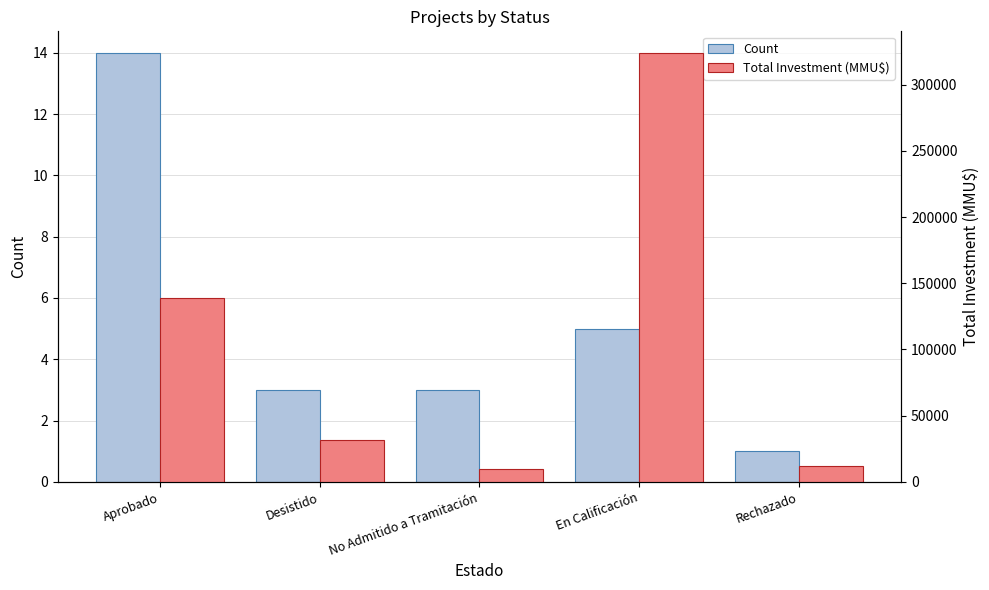

The Total Investment (MMU$) series shows 153172 at En Calificación. True or false?

False